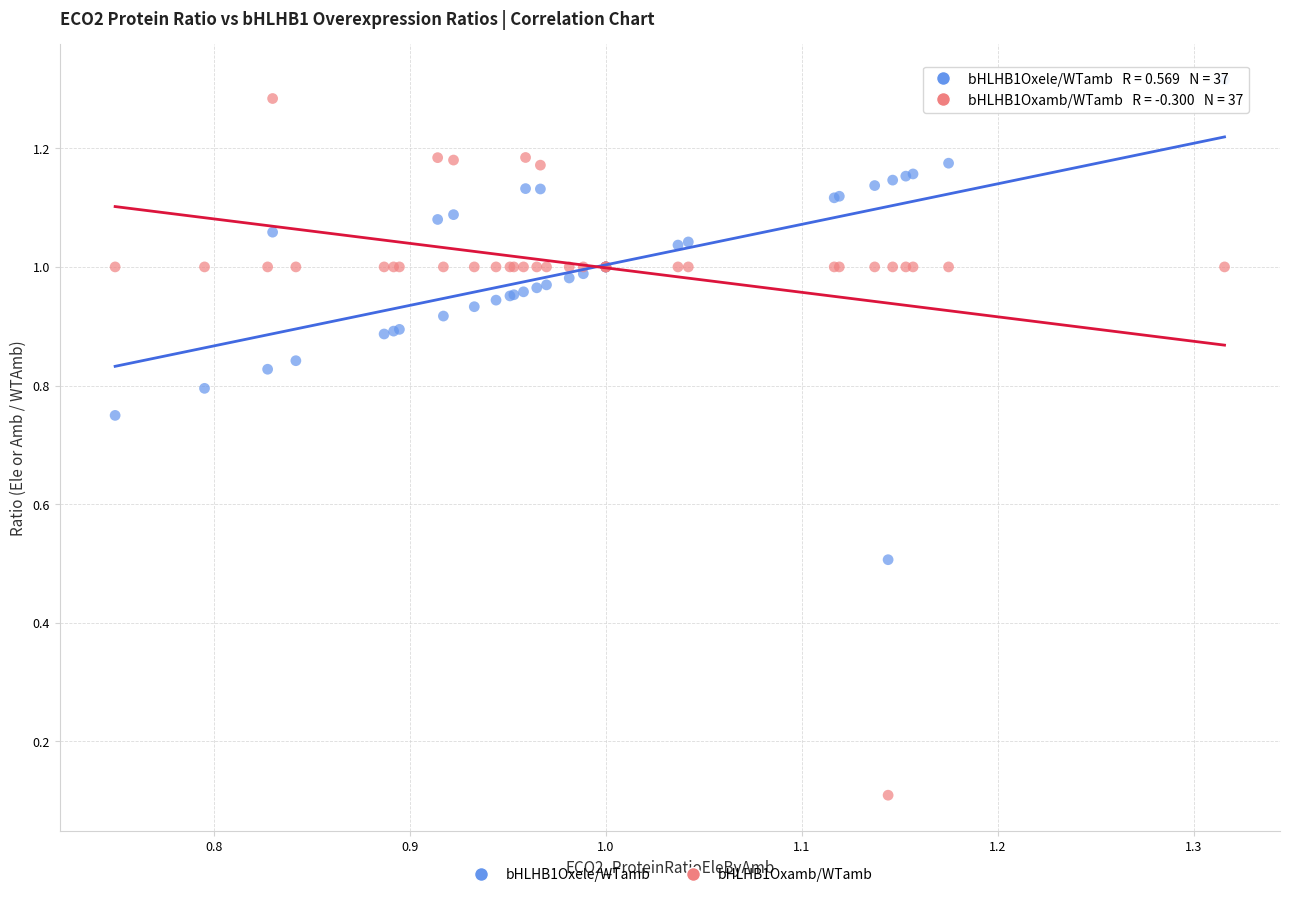

Which series contains the lowest Y value?

bHLHB1Oxamb/WTamb